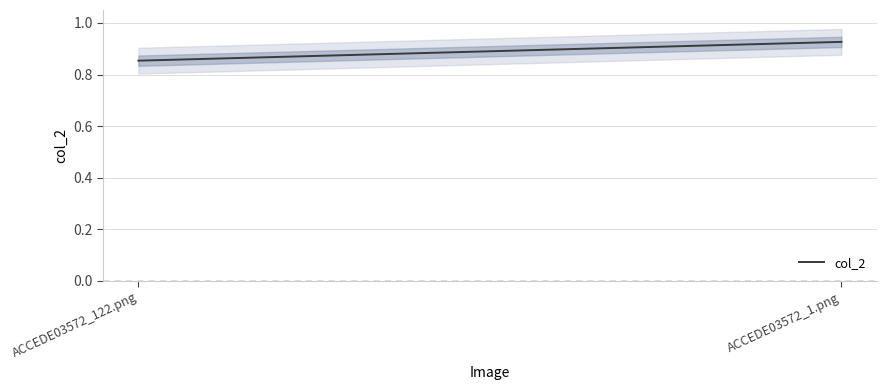

What is the change in value from ACCEDE03572_122.png to ACCEDE03572_1.png?

+0.1